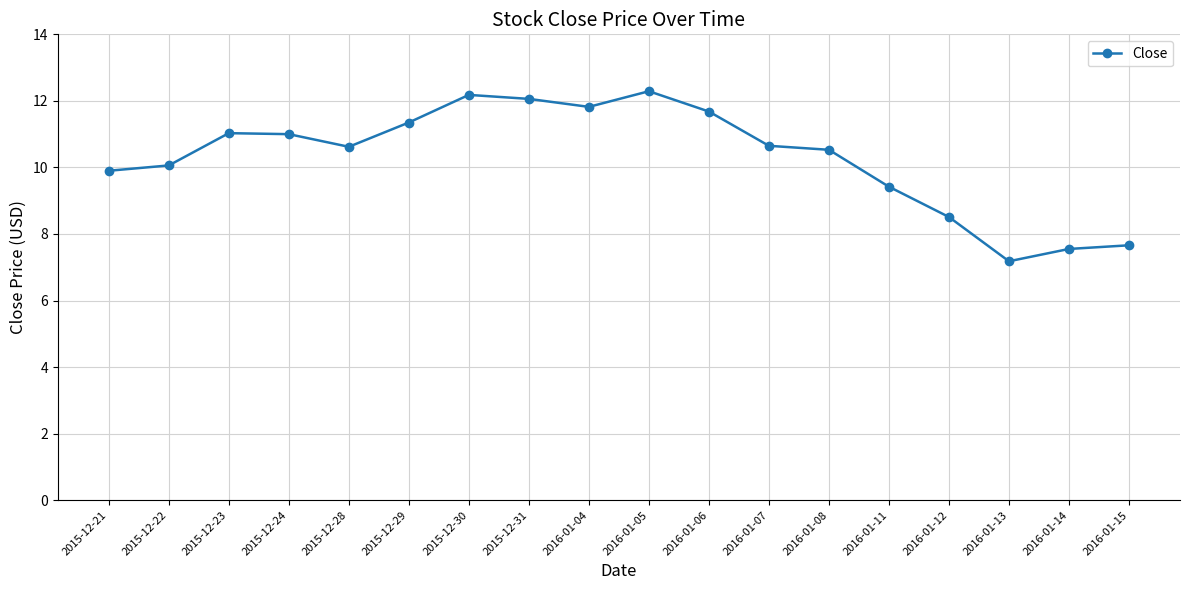

What is the difference between the values at 2015-12-24 and 2016-01-15?

3.3